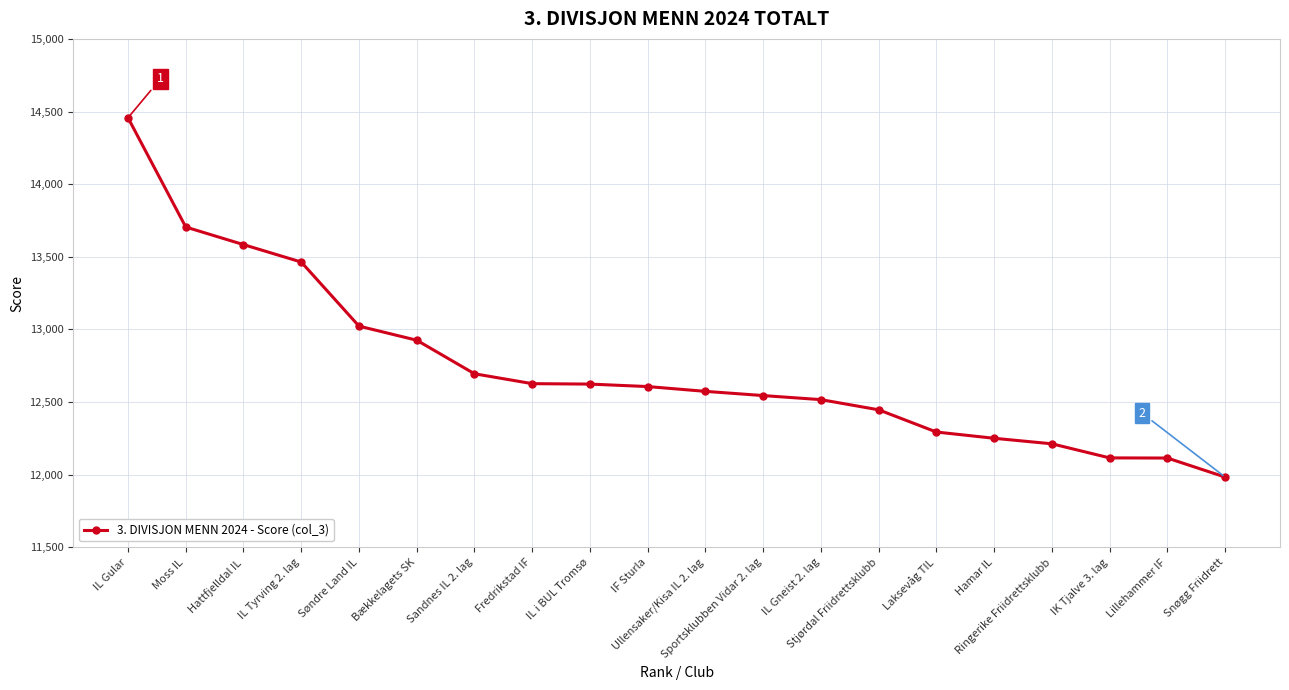

What is the change in value from IL Gneist 2. lag to Snøgg Friidrett?

-533